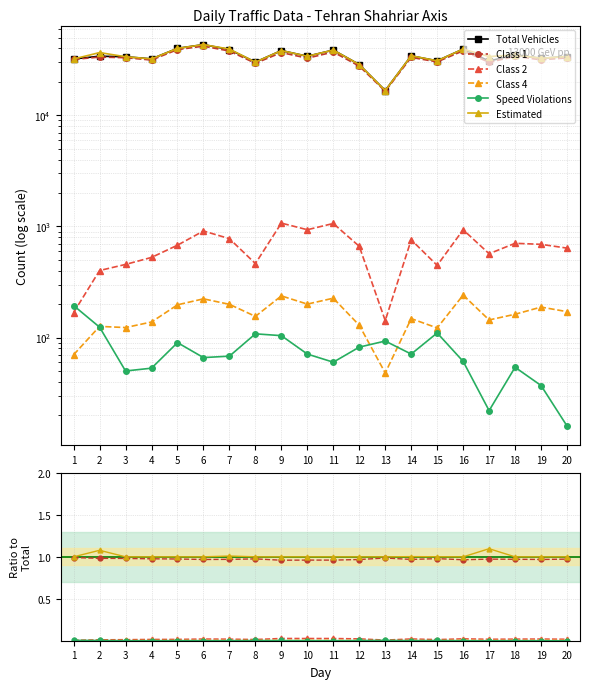

What is the value of the Total Vehicles point at the 19th from the left?

32601.0